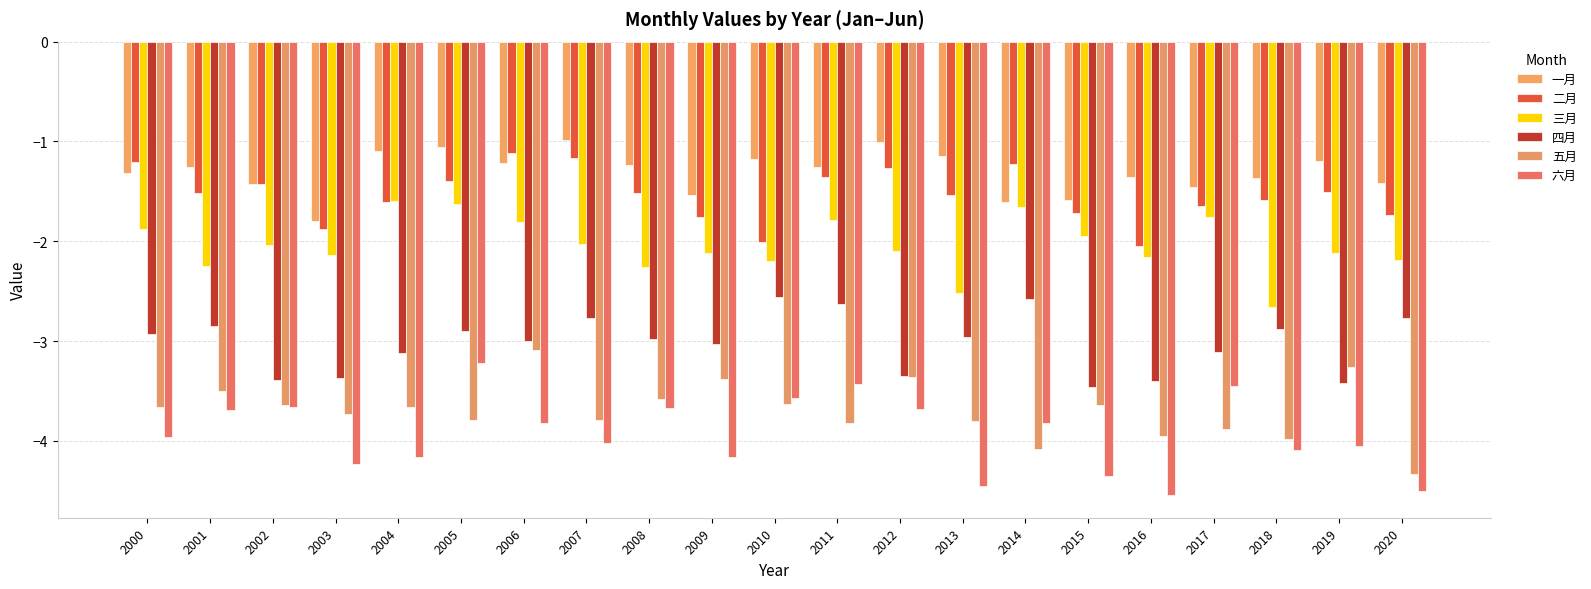

What is the smallest value displayed?

-4.5